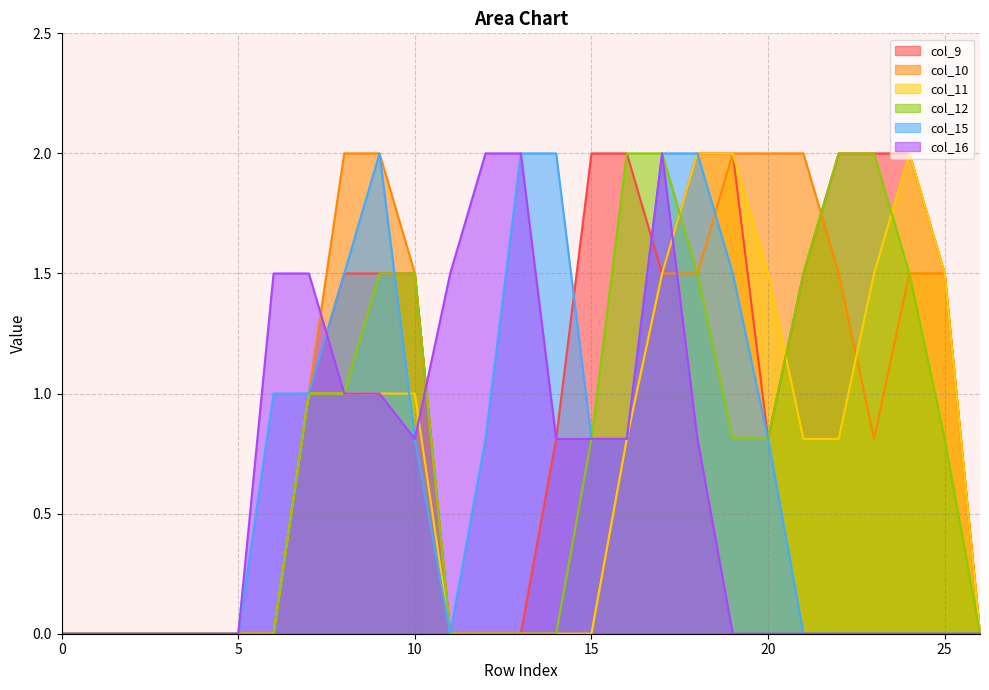

What is the value of the col_11 point at the 18th from the left?

1.5